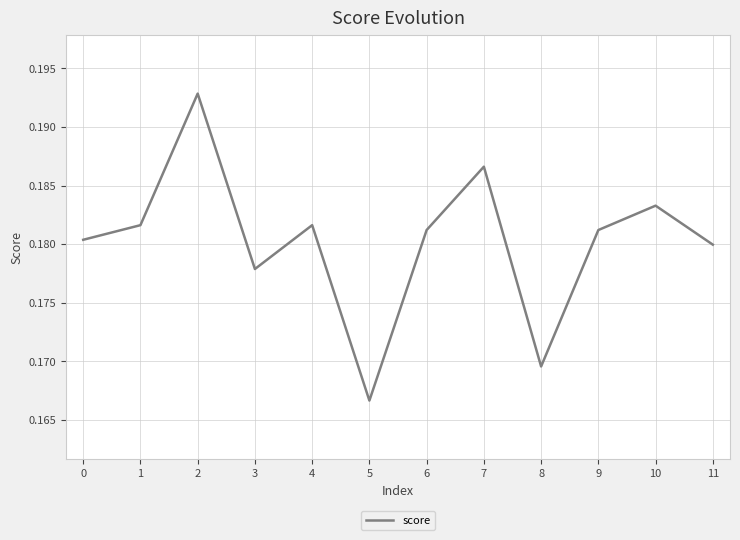

Between 11 and 5, which is larger?

11